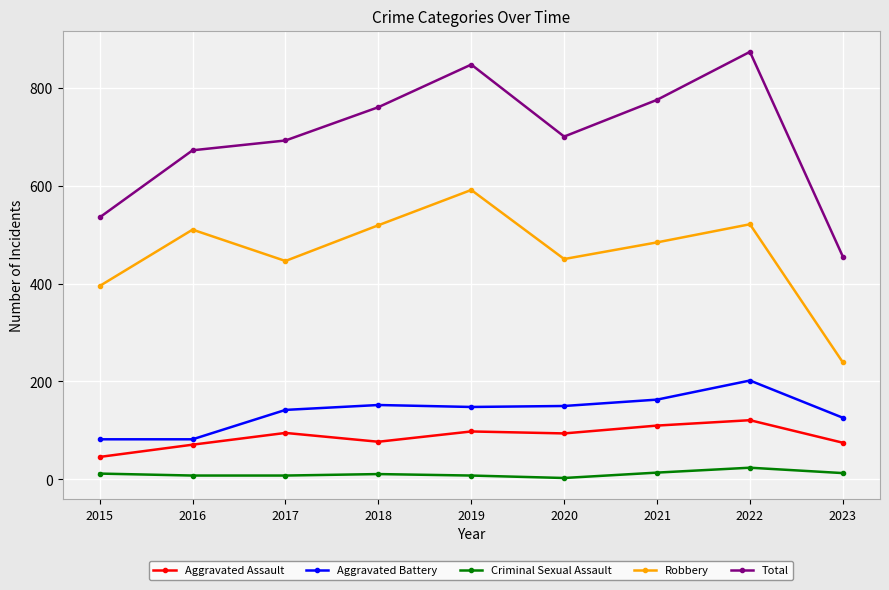

The value of Aggravated Battery at 2023 is 126. True or false?

True